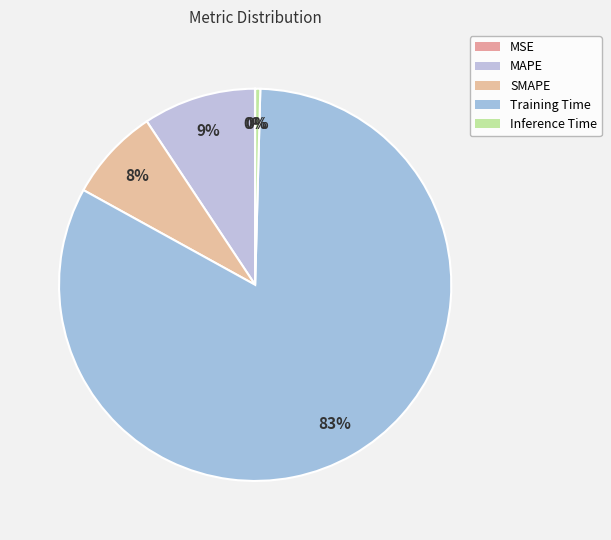

Which category accounts for the majority?

Training Time